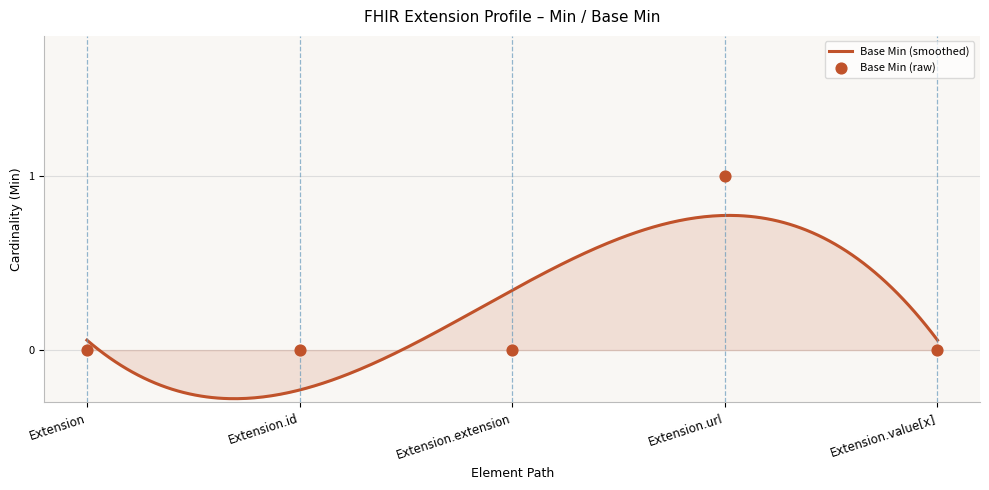

Which has a higher value, Extension.url or Extension.extension?

Extension.url